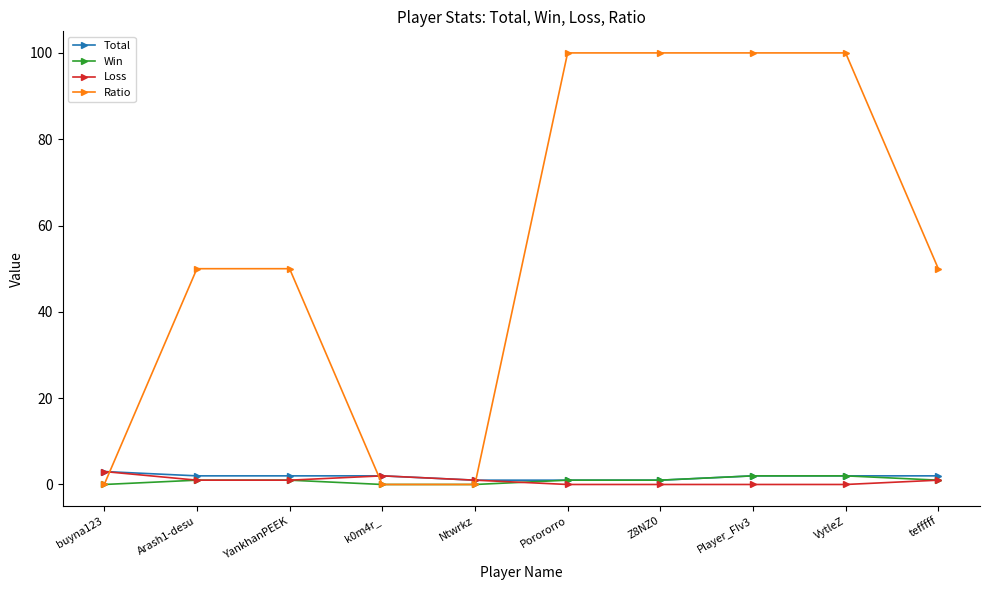

How many distinct data groups are displayed?

4